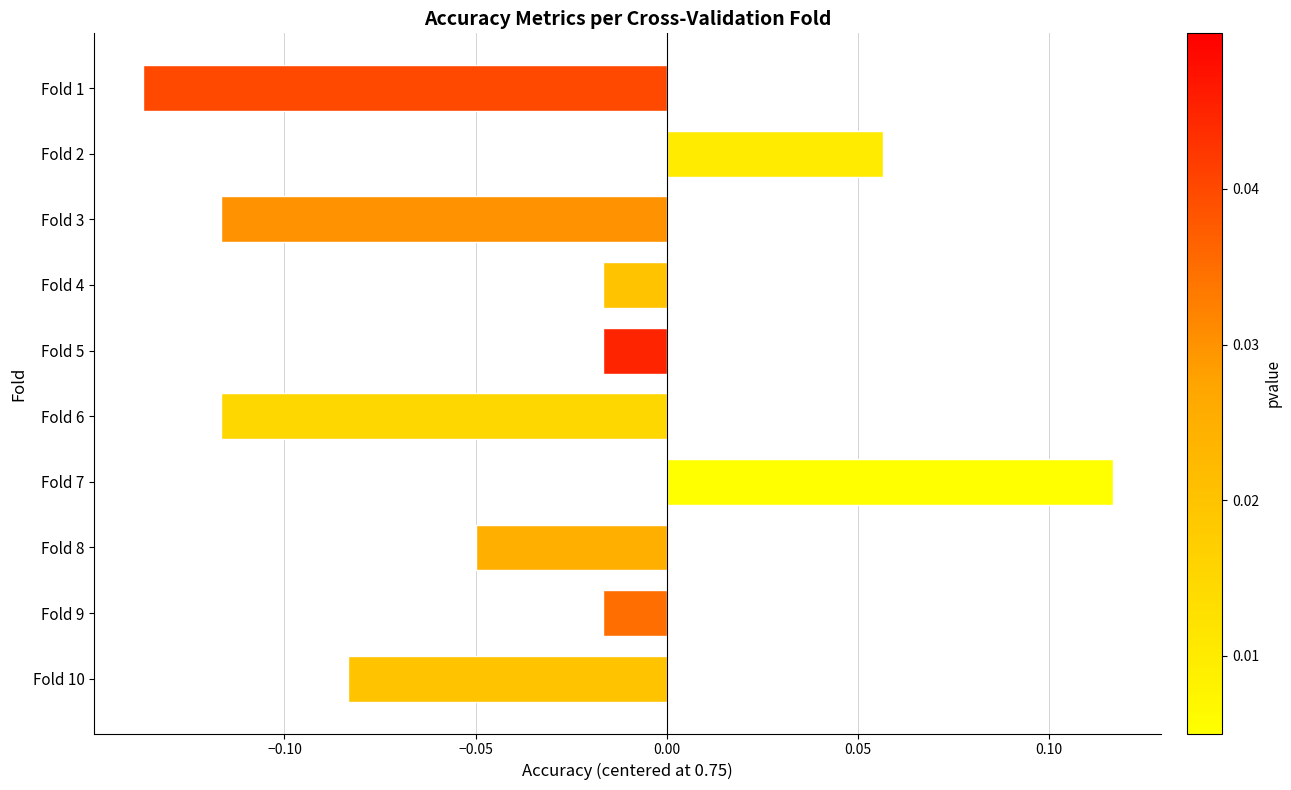

At which category does the chart reach its peak across all series?

Fold 7